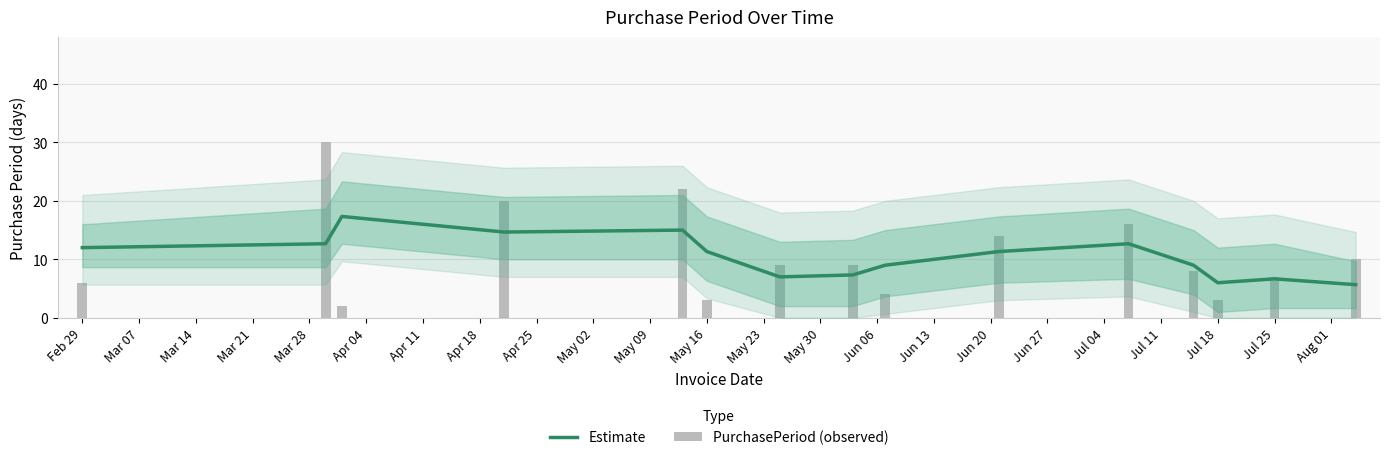

What is the value of the PurchasePeriod (observed) bar at the 5th from the left?

22.0